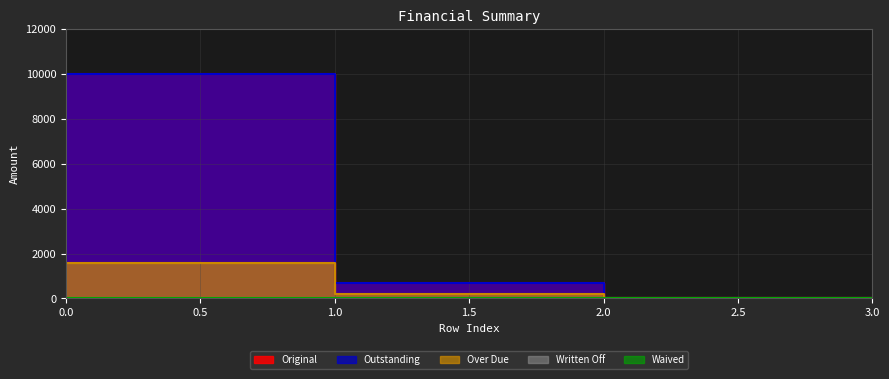

Is it true that Original equals 1046.9 at 0?

False